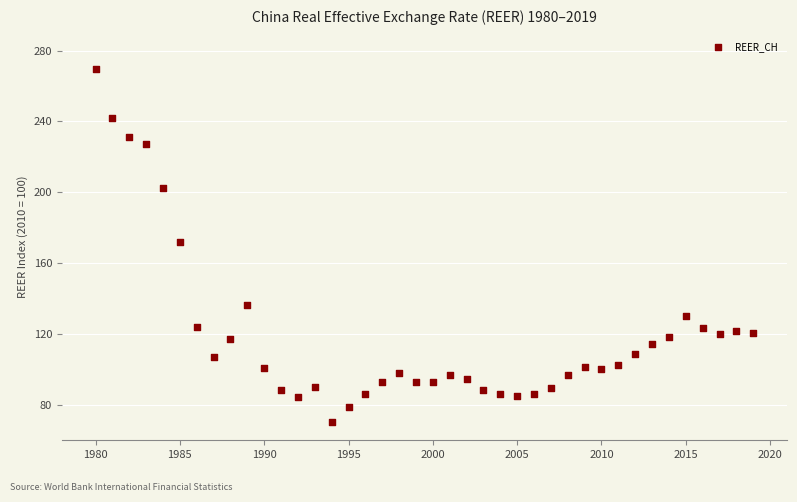

What is the range of X values (max minus min)?

39.0